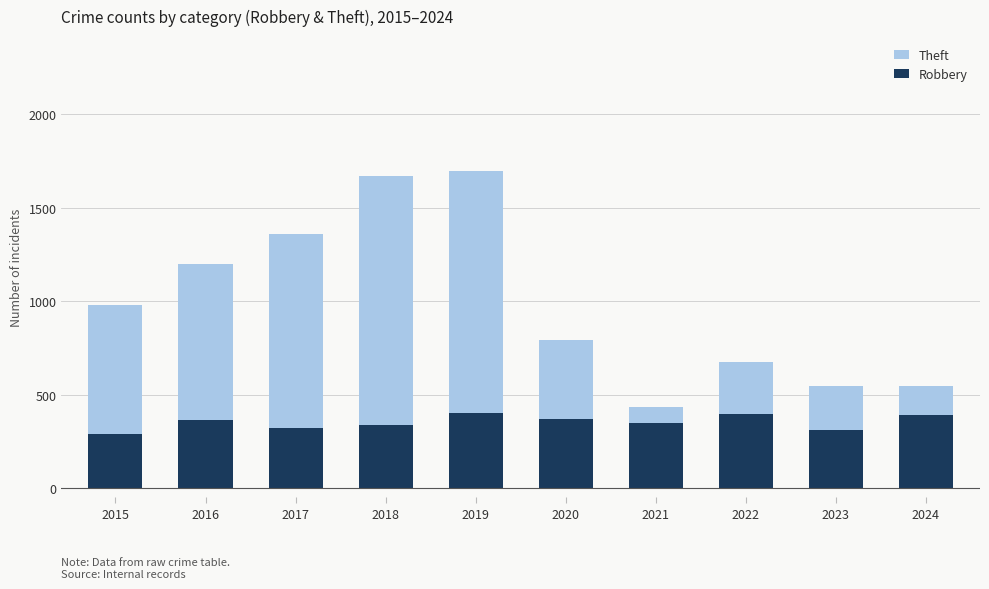

At which label does Robbery reach its peak?

2019